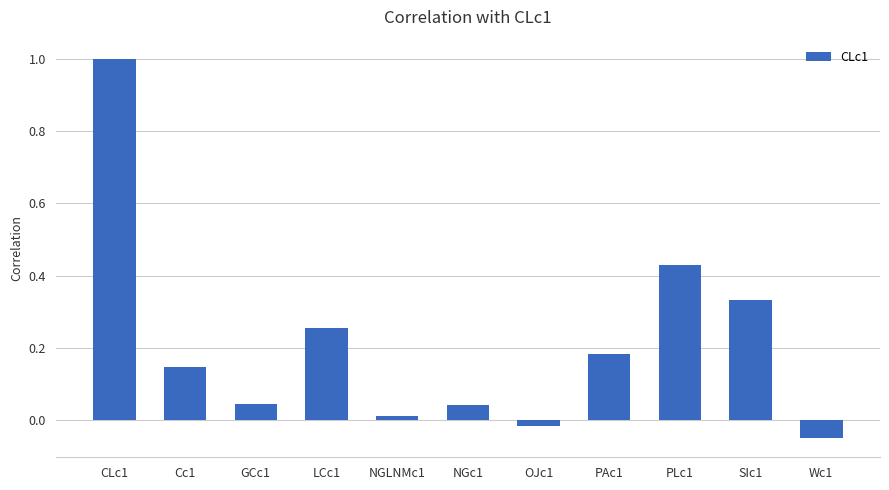

How many data points are less than 0?

2